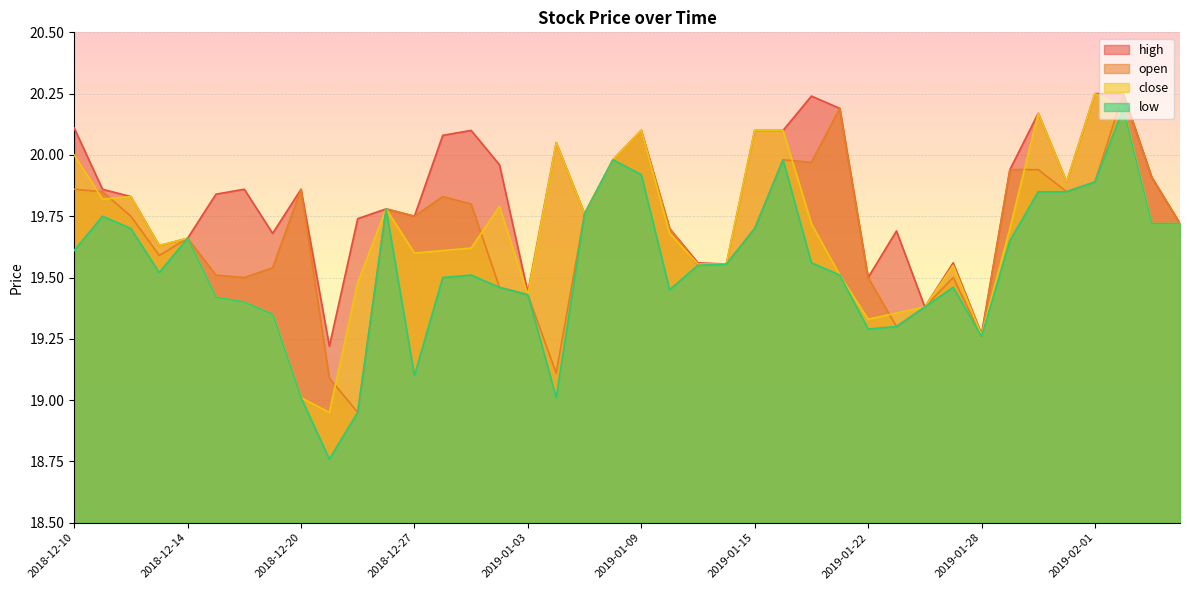

At how many categories does at least one series exceed 20?

12